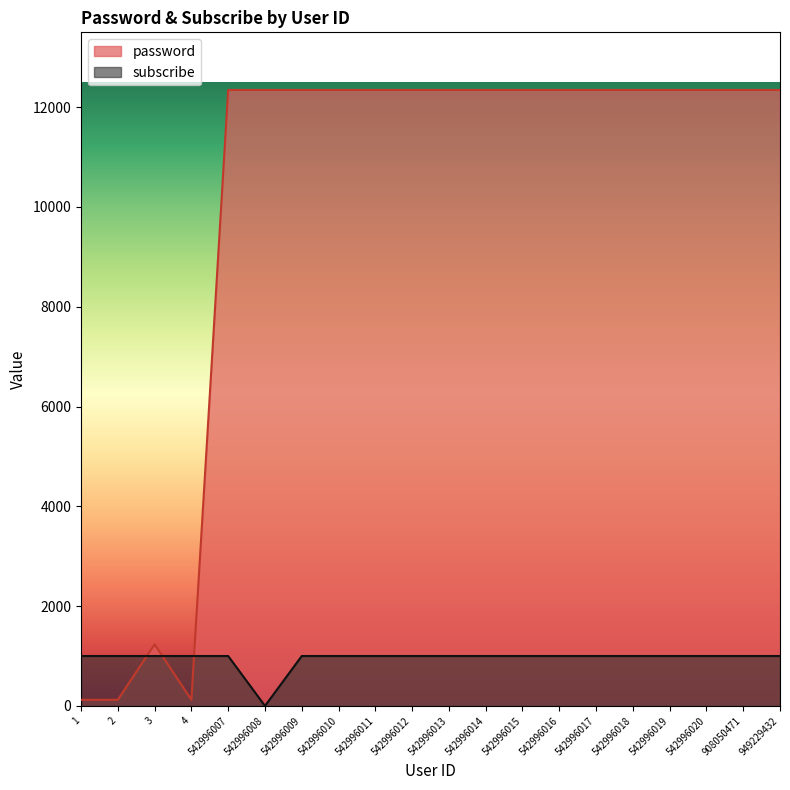

List the series in order of their peak value, highest first.

password, subscribe